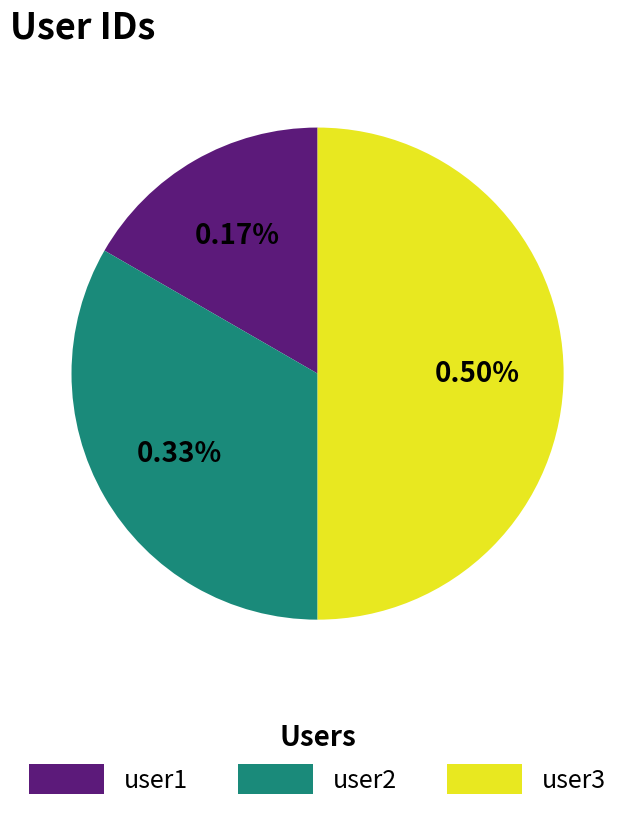

Count the number of slices in the pie.

3